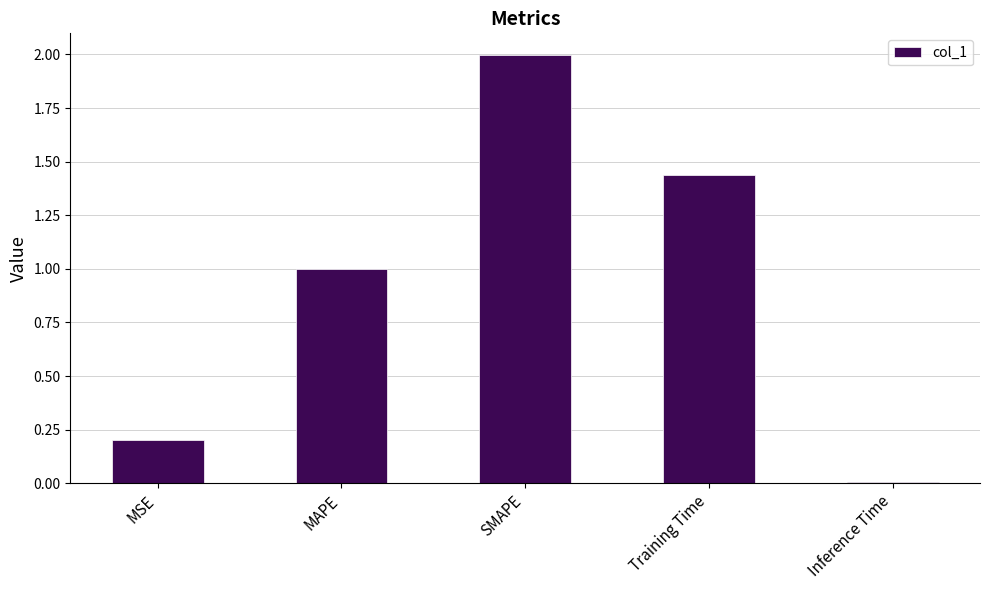

What is the label of the 3rd bar from the left?

SMAPE